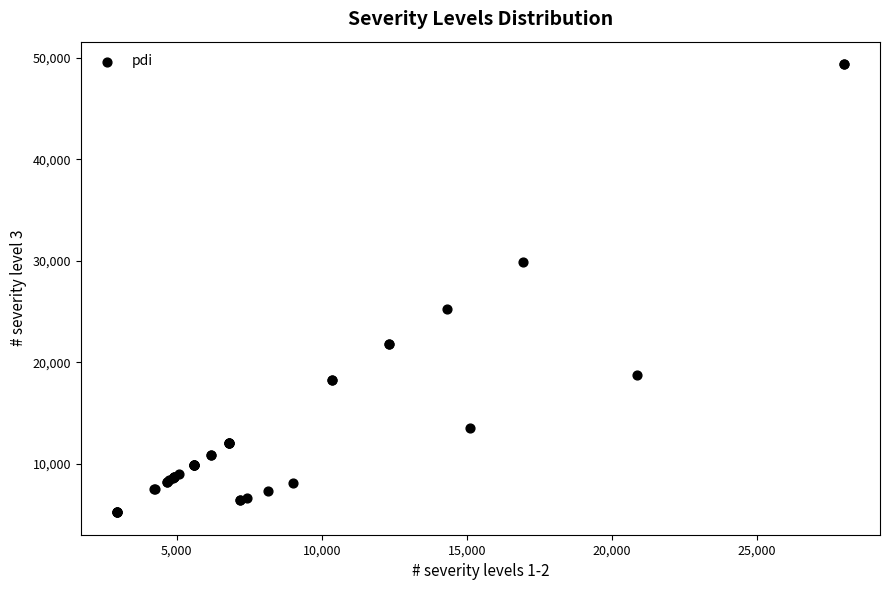

What Y value in the scatter plot is closest to 27297?

25252.9